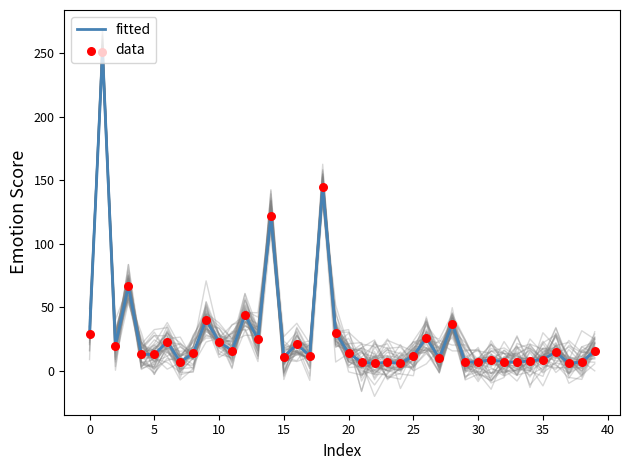

Is it true that fitted equals 5 at 10?

False